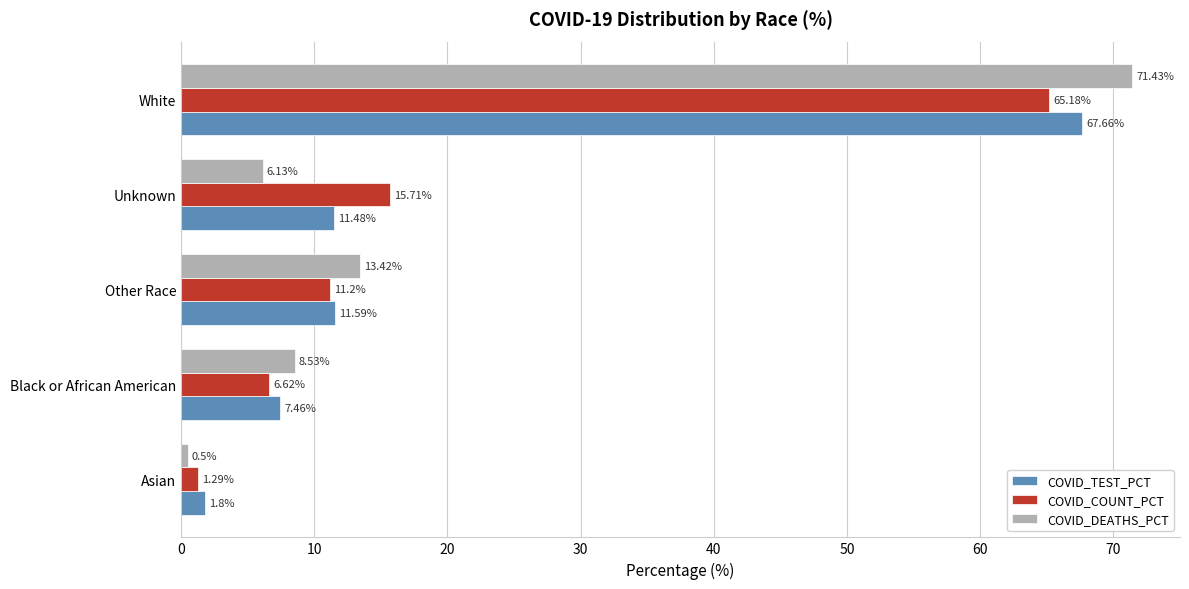

Which series has the largest range (max minus min)?

COVID_DEATHS_PCT